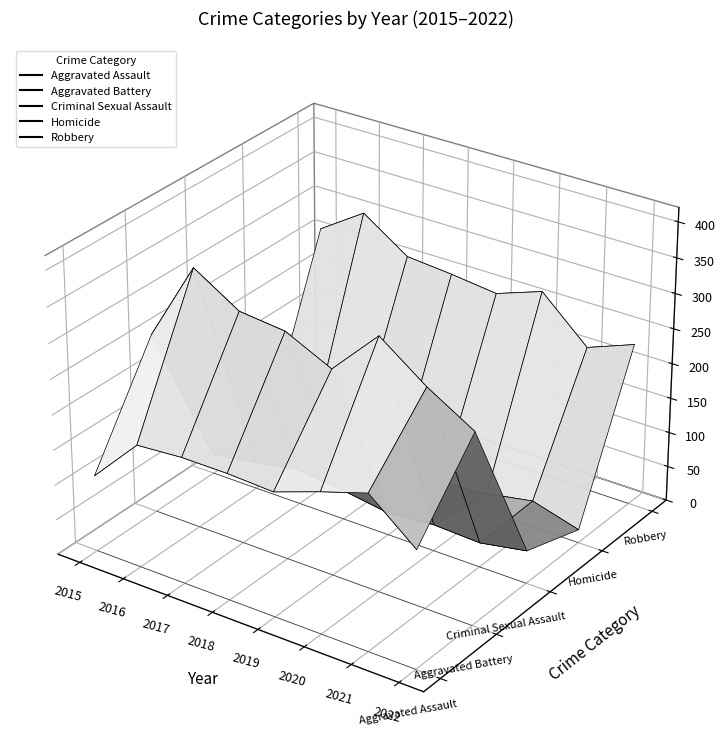

Where do Homicide and Aggravated Assault first cross each other?

2019 and 2020